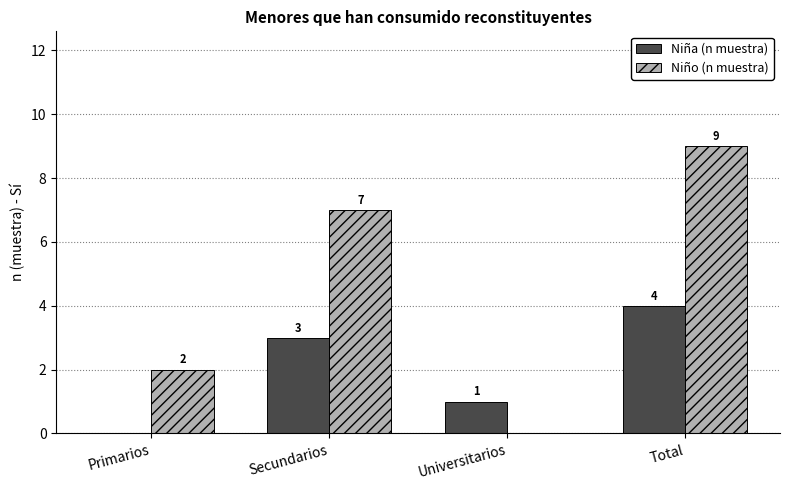

Which series has the widest spread of values?

Niño (n muestra)